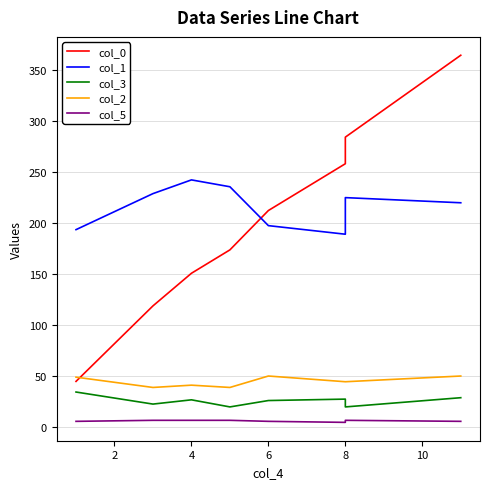

True or false: col_3 and col_0 cross at least once.

False